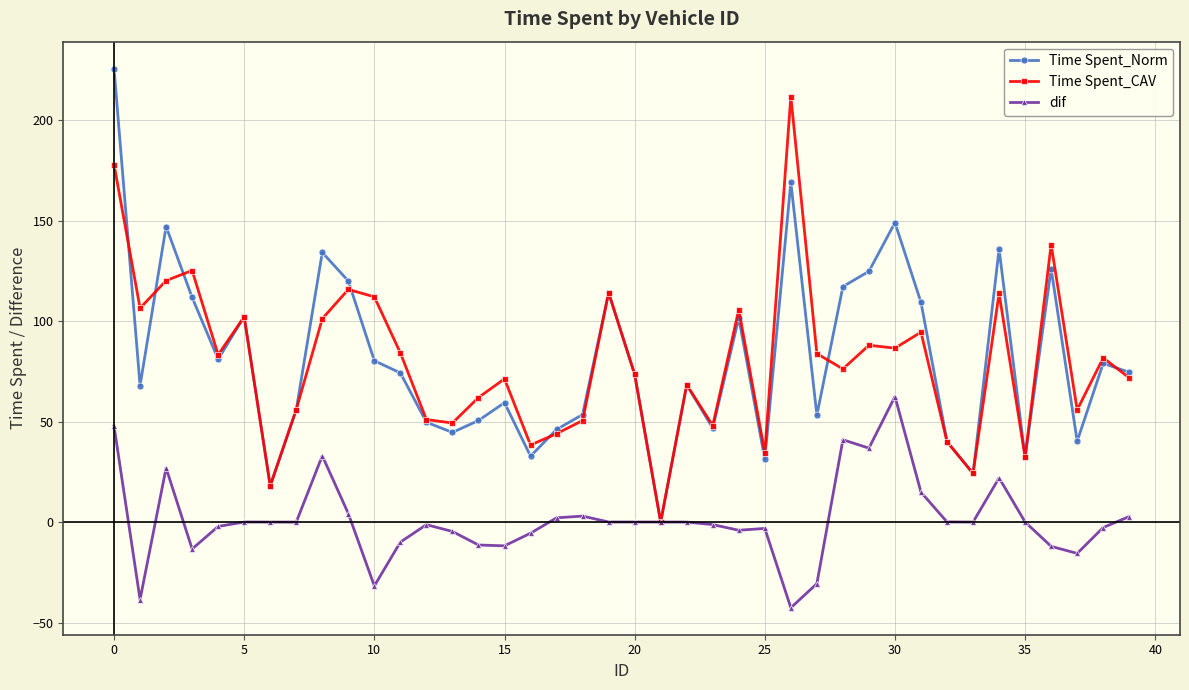

What is the value of the dif point at the 11th from the left?

-31.8